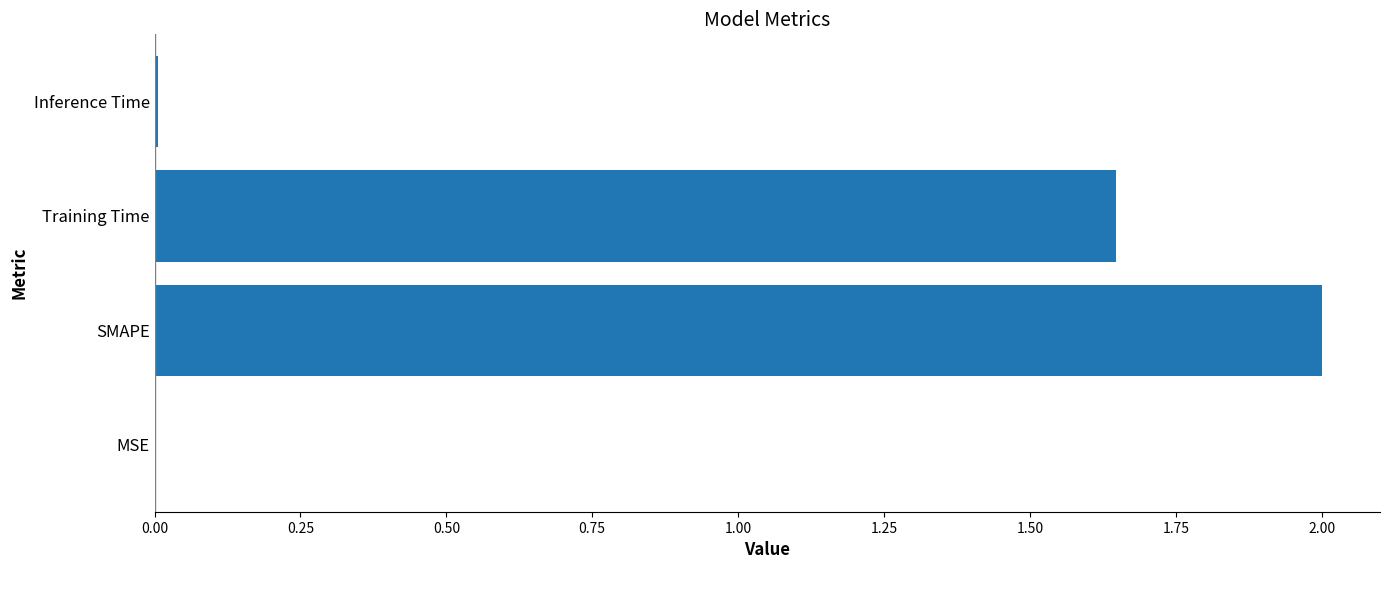

The chart shows a value of 2.5 at Training Time. True or false?

False